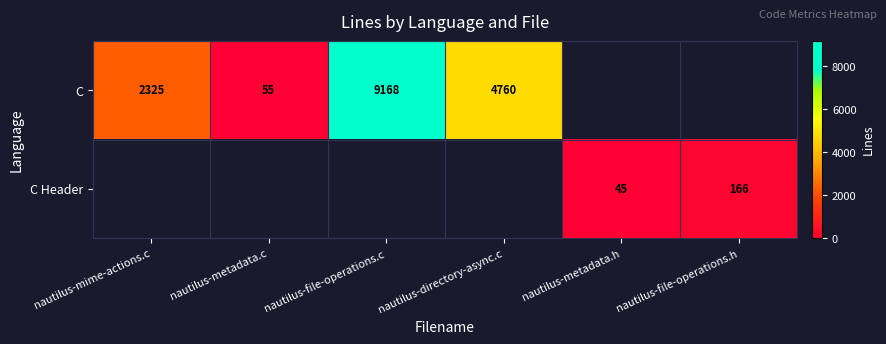

Is it true that C equals 8036 at nautilus-directory-async.c?

False